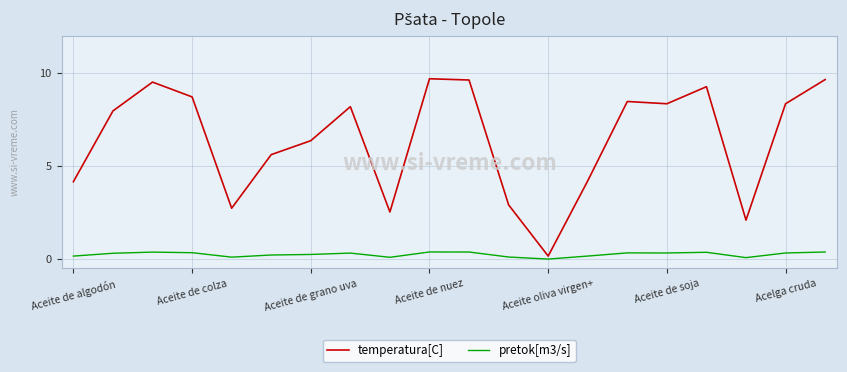

True or false: pretok[m3/s] and temperatura[C] cross at least once.

False